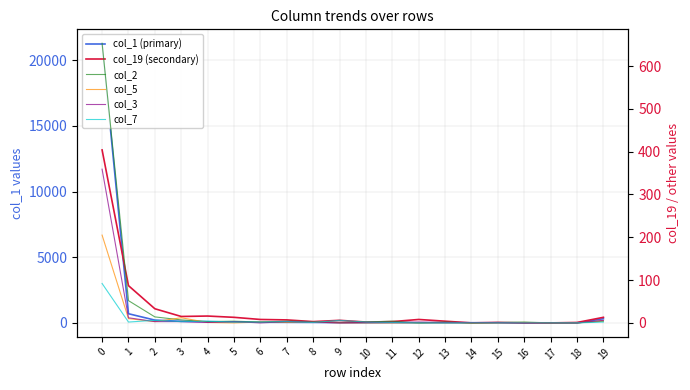

What is the total value across all series at 7?

67